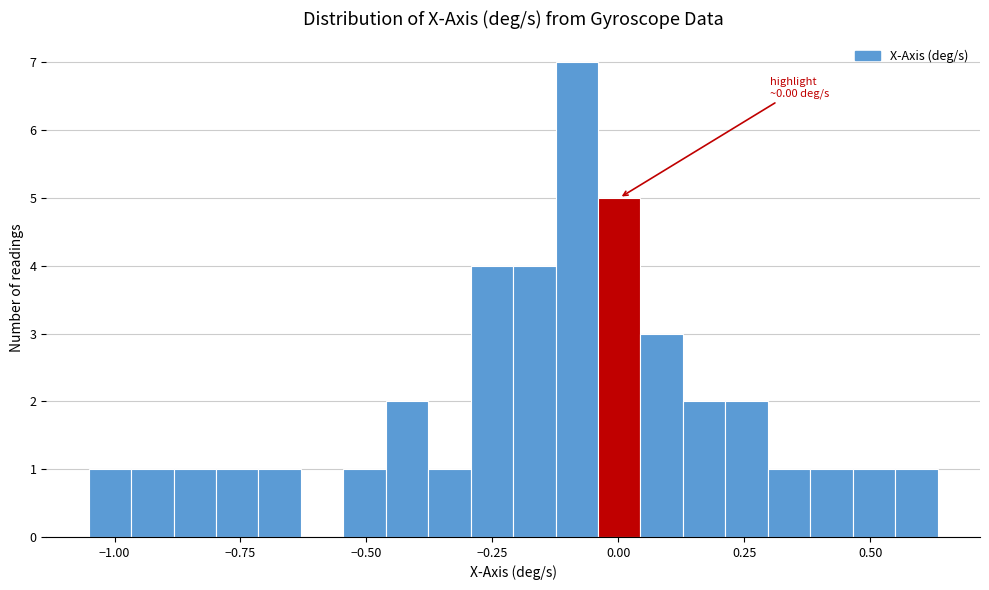

Read against the x-axis, roughly where is the centre of the tallest bar?

-0.10